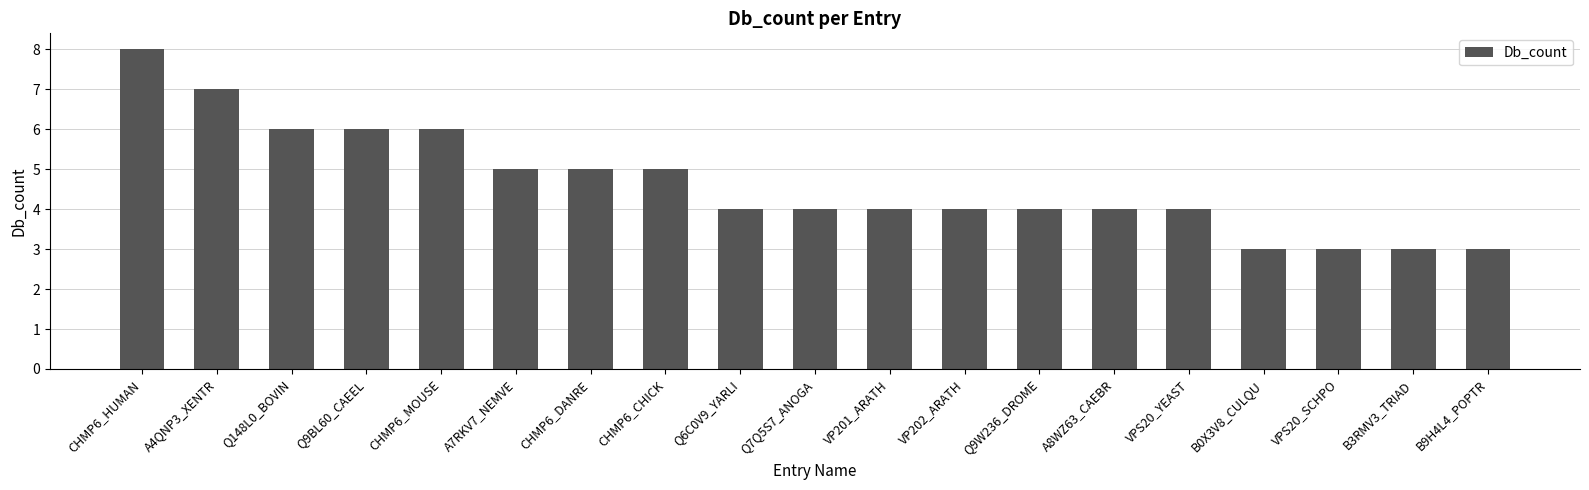

What is the value of the 9th bar from the left?

4